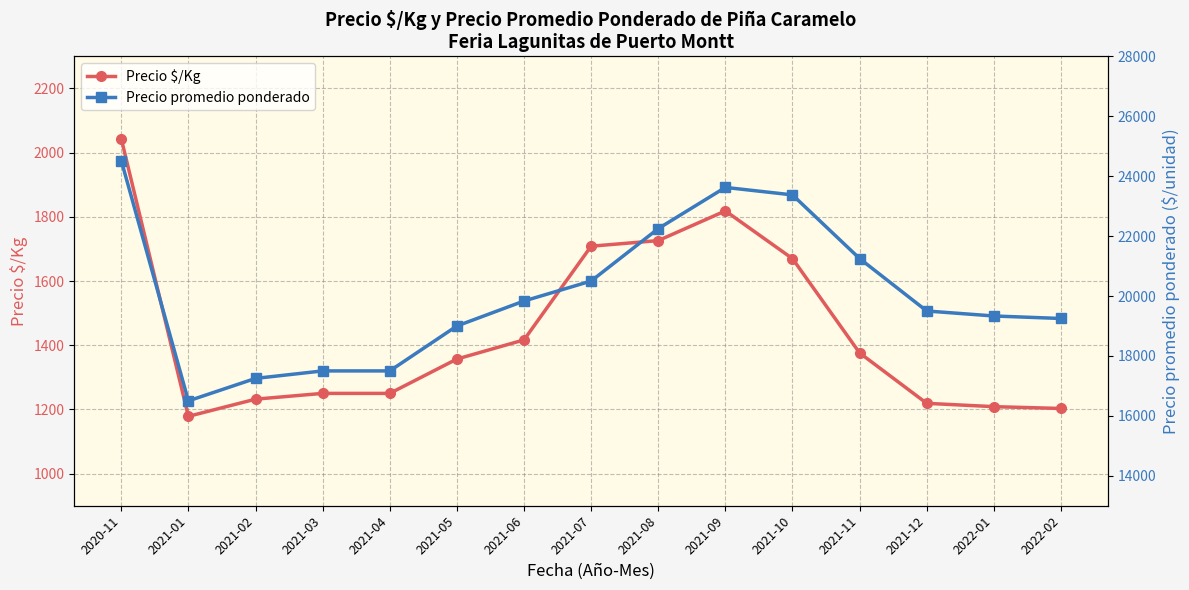

Is it true that Precio $/Kg equals 289.1 at 2022-01?

False